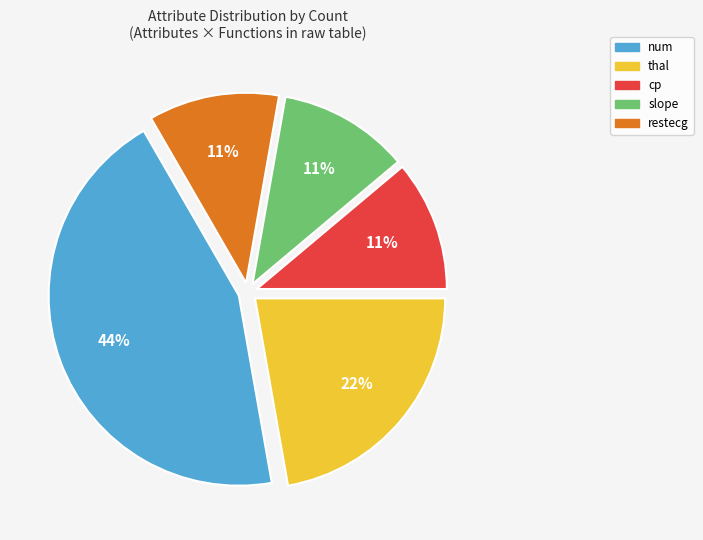

Does num represent more than half of the total?

No